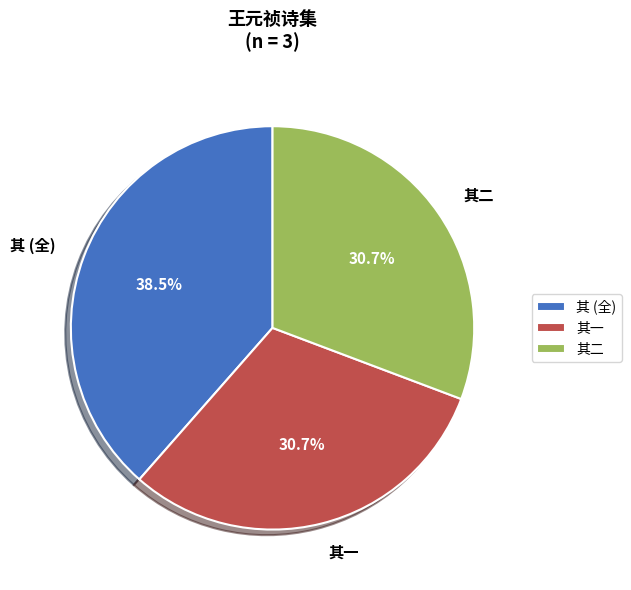

What is the largest slice in the pie chart?

其 (全)